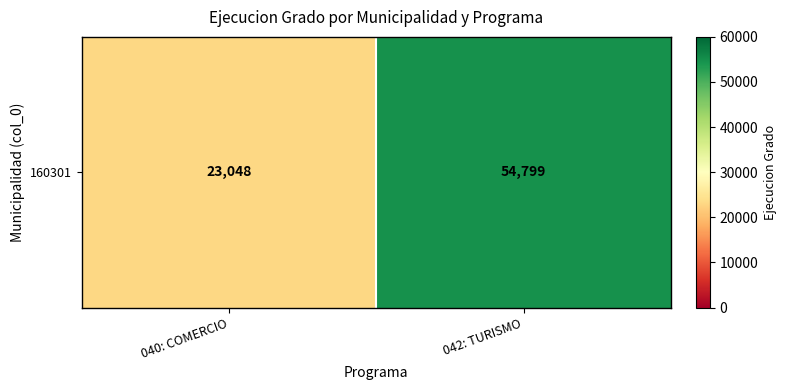

The chart shows a value of 94609 at 042: TURISMO. True or false?

False